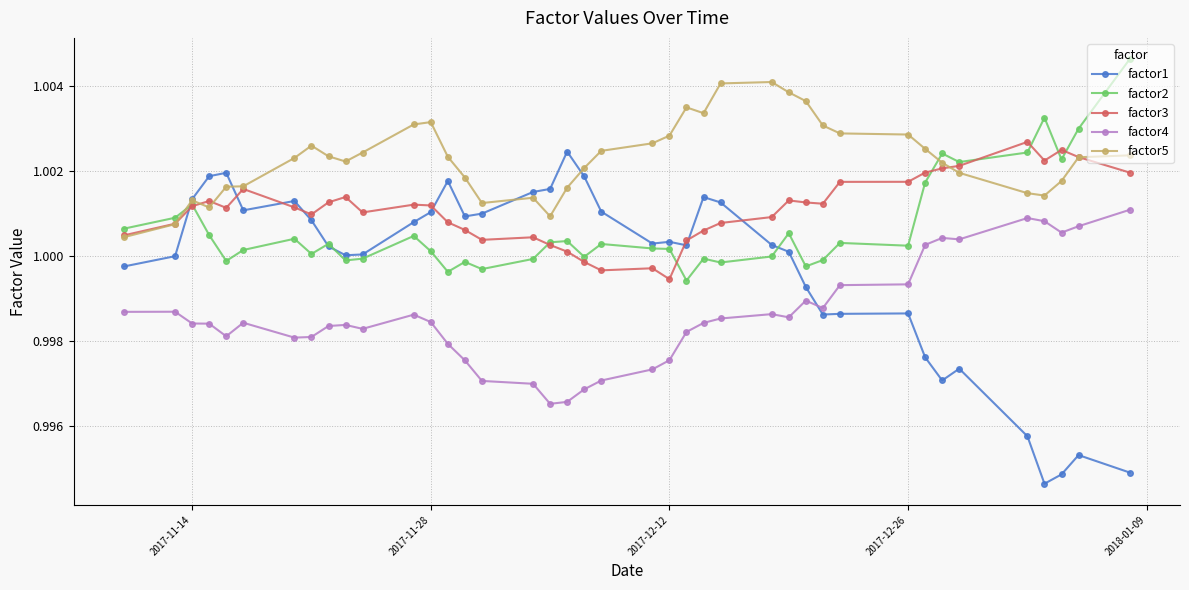

Which series has the largest range (max minus min)?

factor1